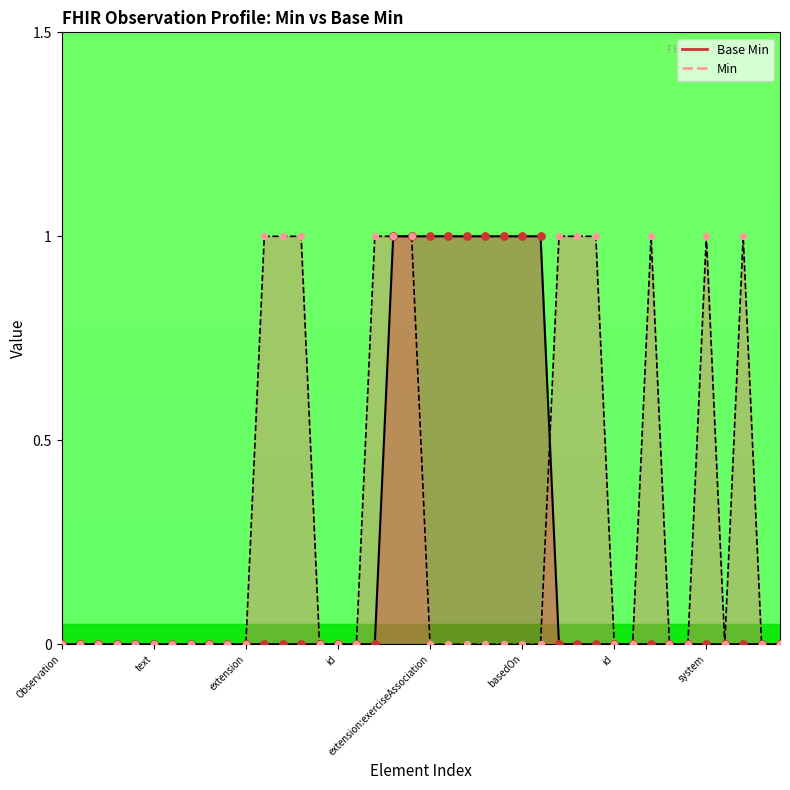

Between Observation.extension:BodyPosition.extension and Observation.extension:BodyPosition.value[x]:valueCodeableConcept, which is larger?

Observation.extension:BodyPosition.value[x]:valueCodeableConcept